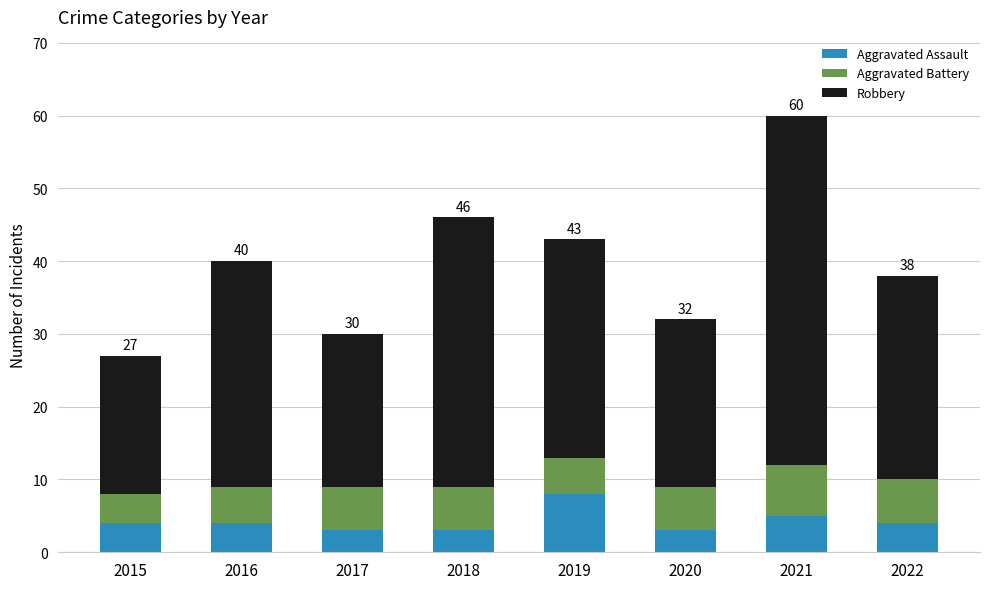

What is the average value of the Aggravated Assault series?

4